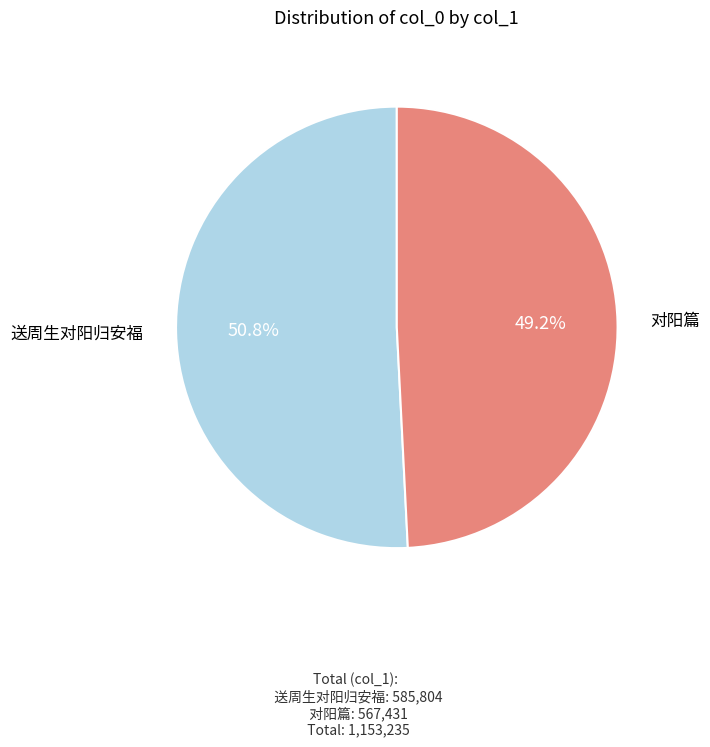

The 送周生对阳归安福 slice represents 41% of the pie. True or false?

False